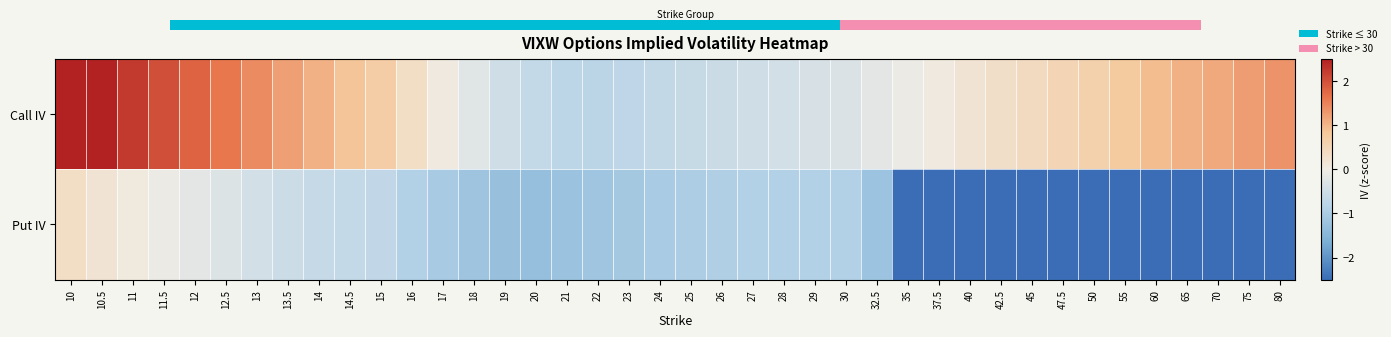

The value of Call IV at 35 is -0.1. True or false?

True